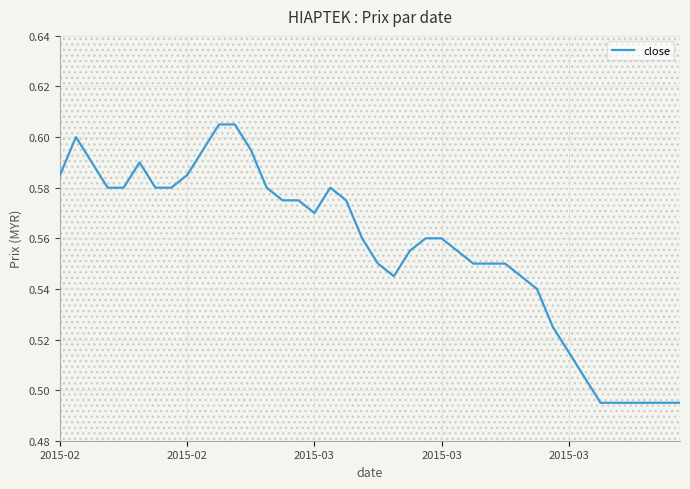

Is it true that the value at 31 is 0.5?

True